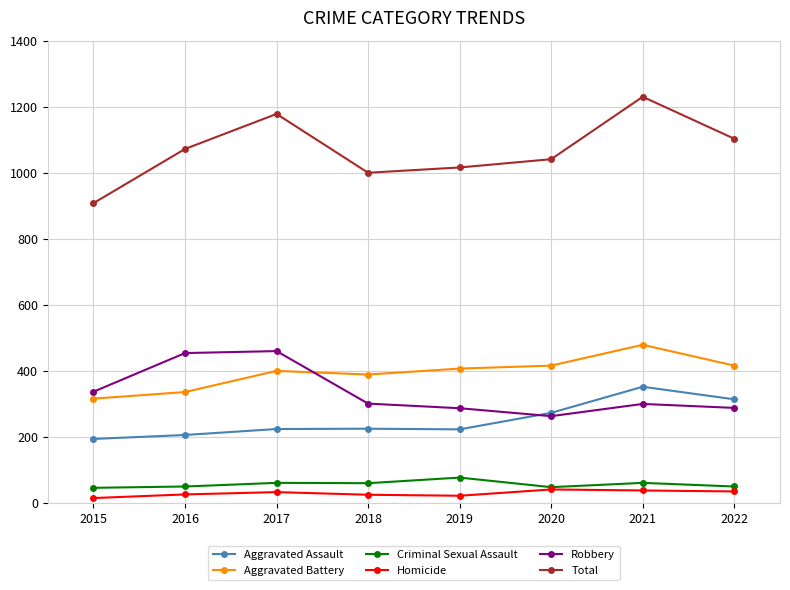

What is the maximum value for Homicide?

41